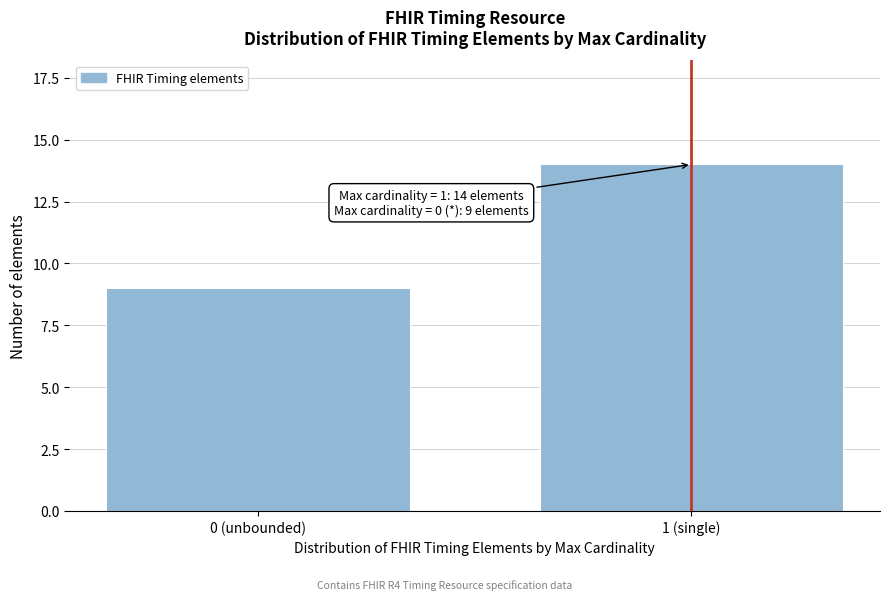

Reading right to left, transcribe all the data shown in this chart.

14	9